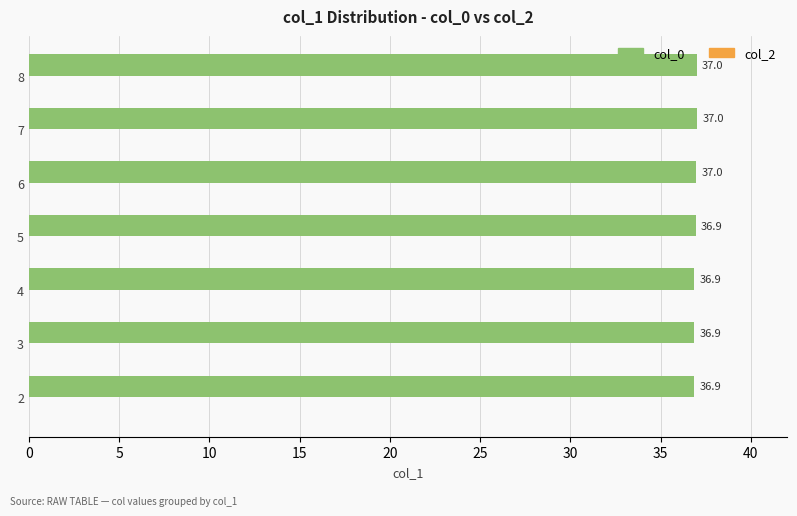

What is the ratio of the value at 4 to the value at 5?

1.0